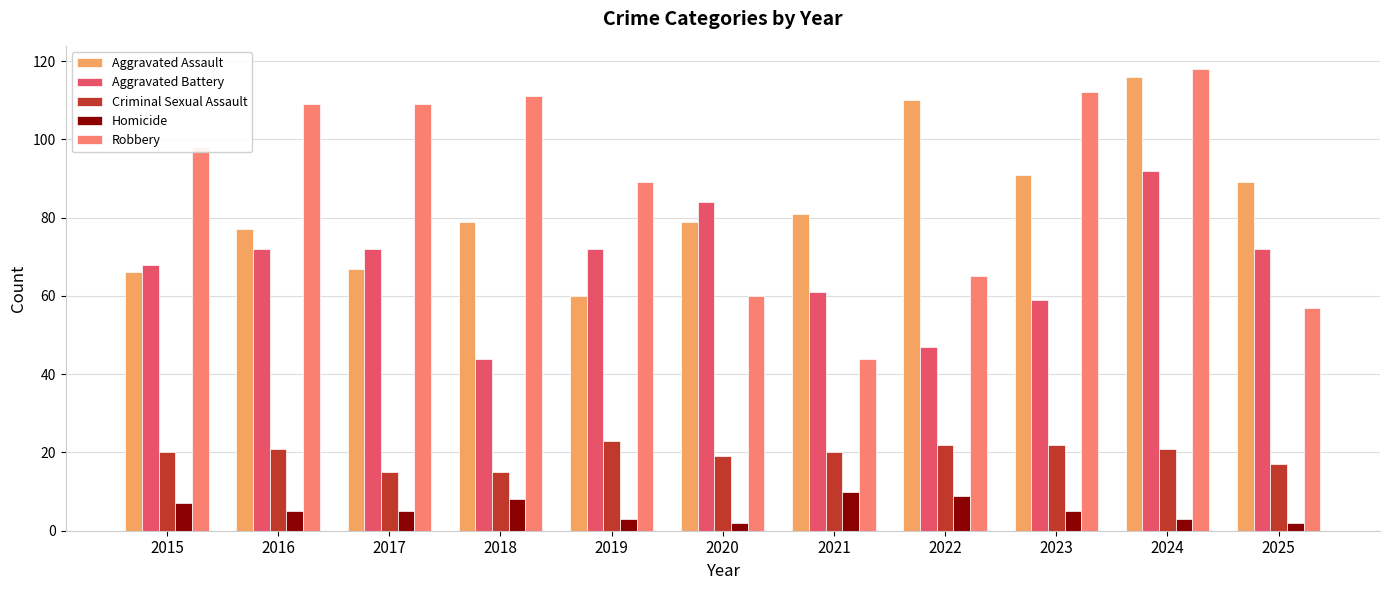

List the series in order of their peak value, lowest first.

Homicide, Criminal Sexual Assault, Aggravated Battery, Aggravated Assault, Robbery